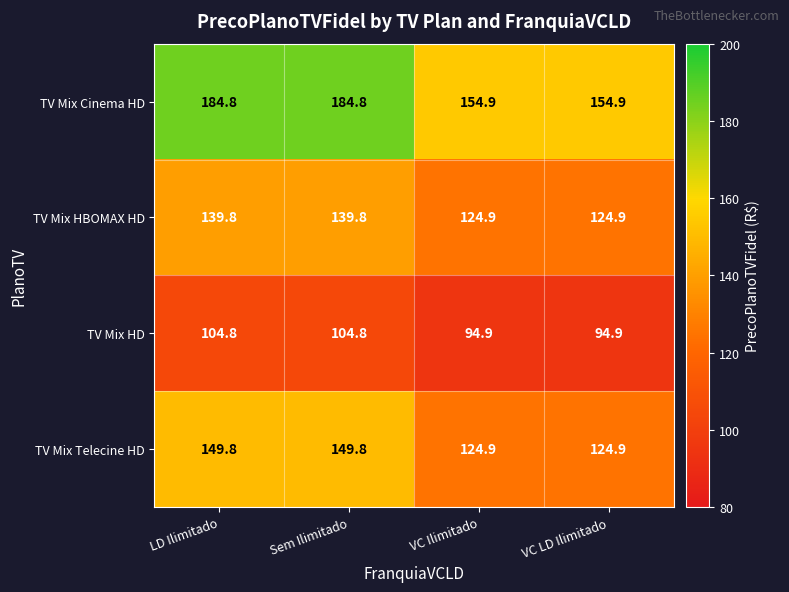

List the series in order of their peak value, highest first.

TV Mix Cinema HD, TV Mix Telecine HD, TV Mix HBOMAX HD, TV Mix HD